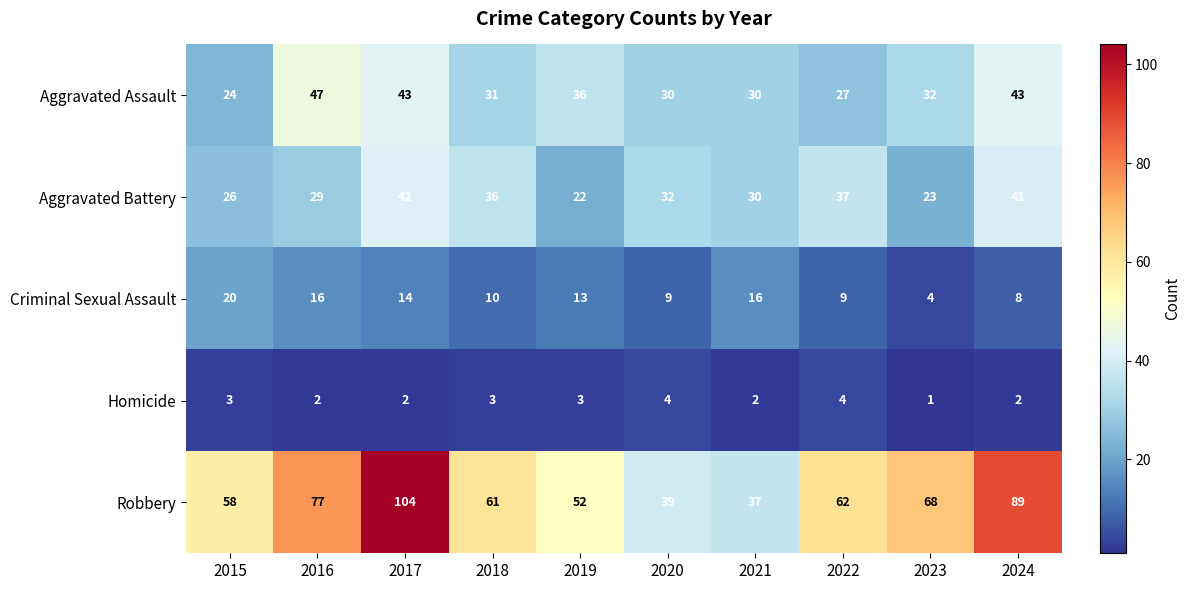

Which label corresponds to the smallest value in the chart?

2023